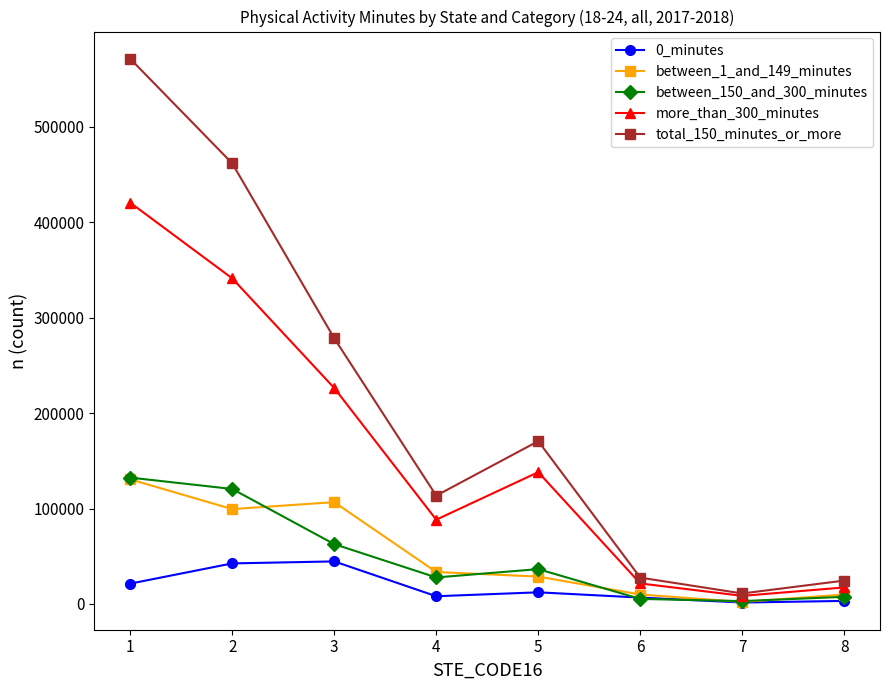

What is the value of the more_than_300_minutes point at the 5th from the left?

138100